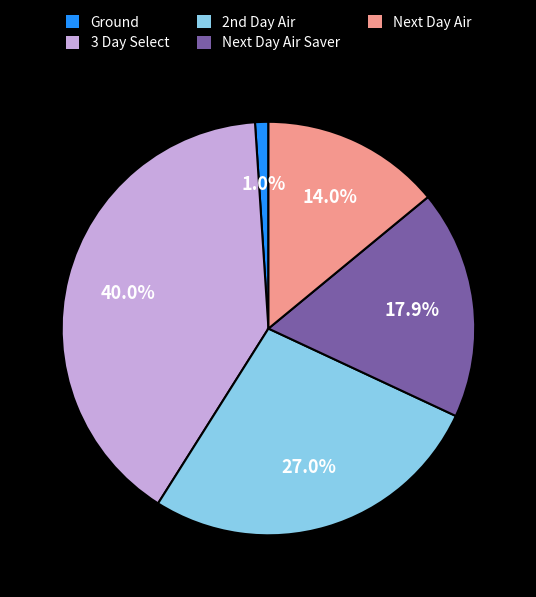

The 3 Day Select slice represents 29% of the pie. True or false?

False